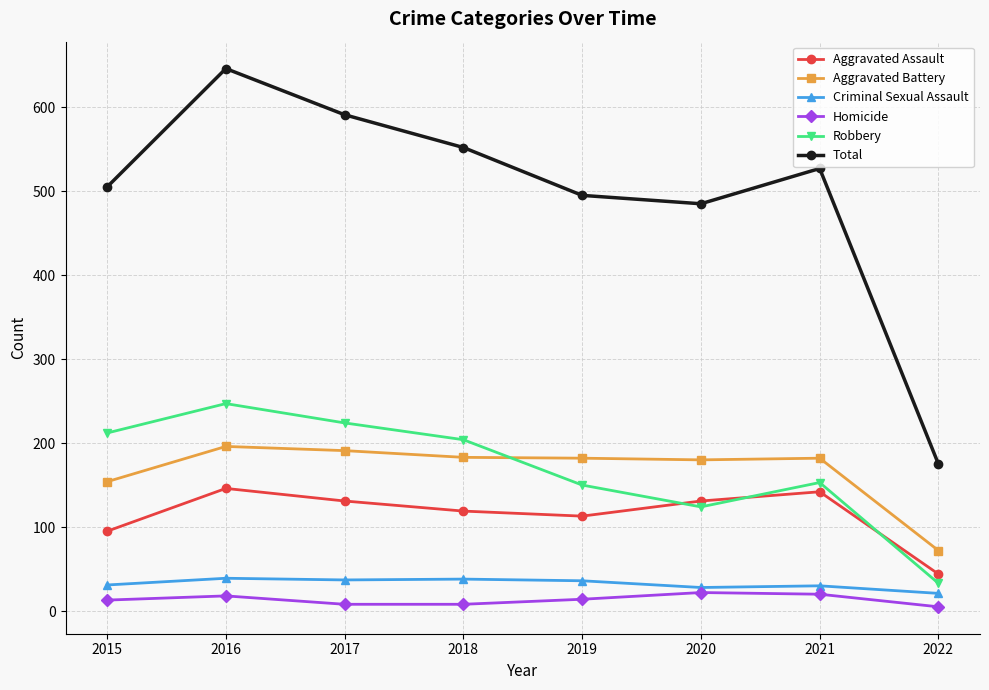

True or false: Total and Criminal Sexual Assault cross at least once.

False